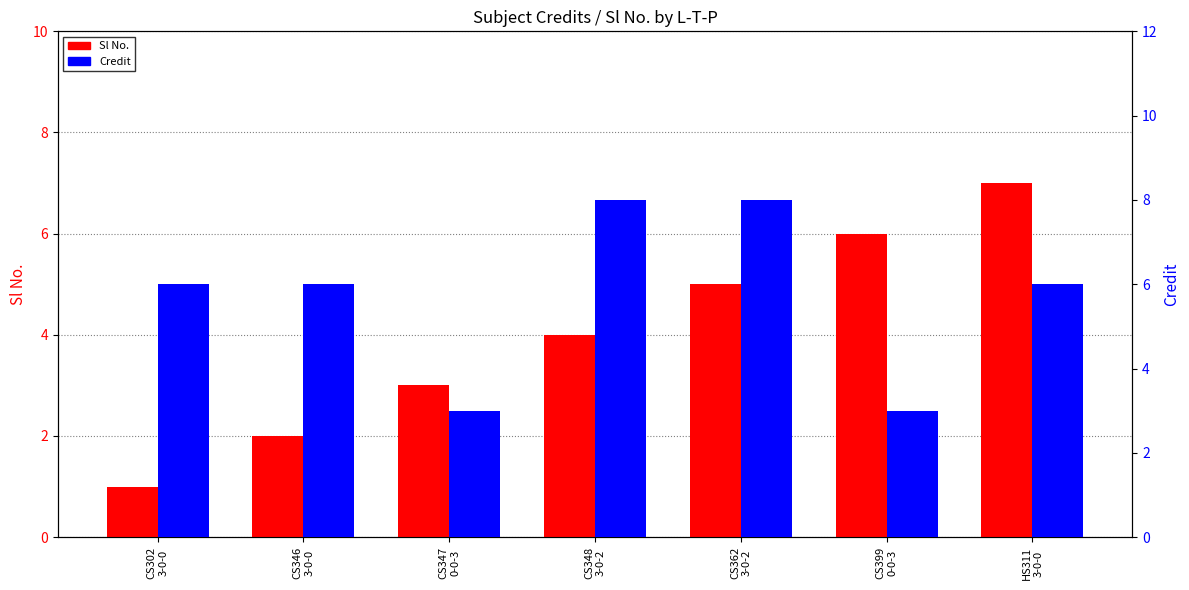

Which series changed the most between CS346
3-0-0 and CS399
0-0-3?

Sl No.